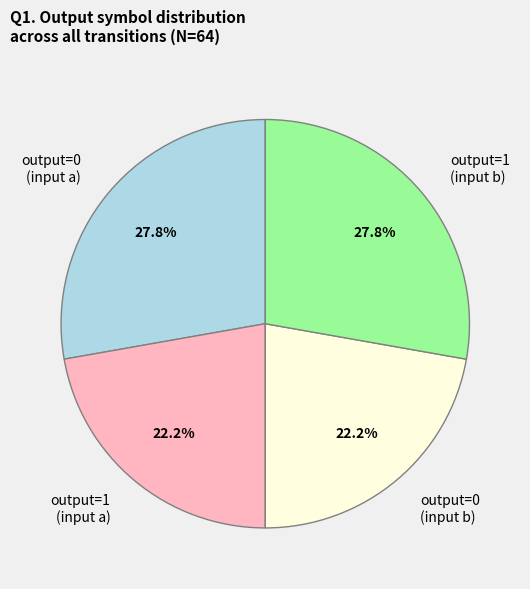

The output=0 (input b) slice represents 17% of the pie. True or false?

False